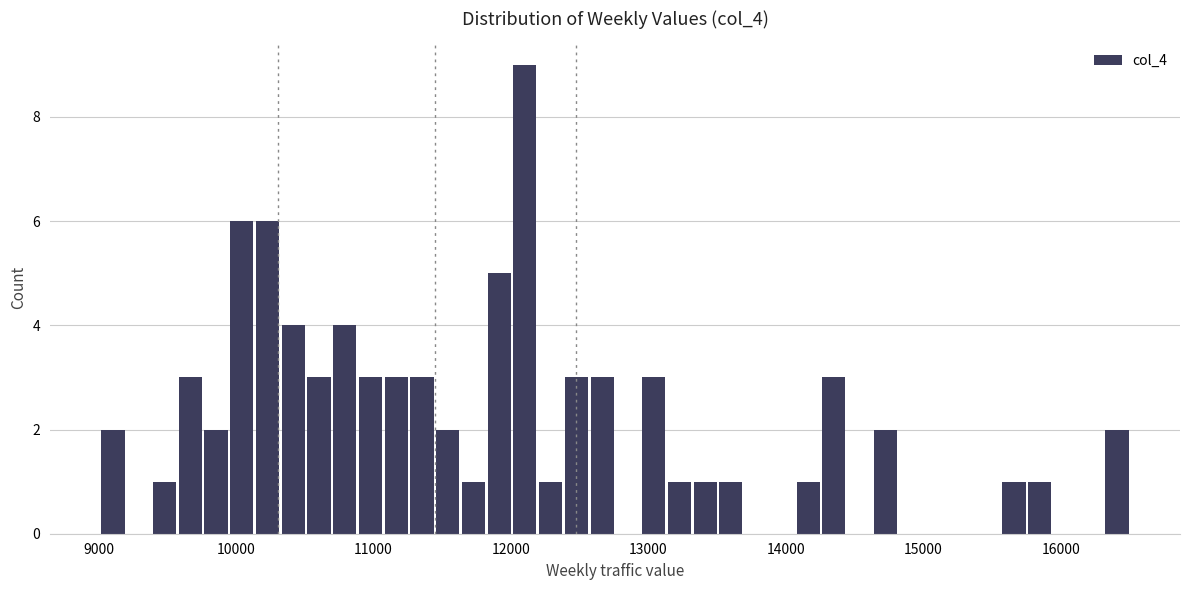

Read against the x-axis, roughly where is the centre of the tallest bar?

12100